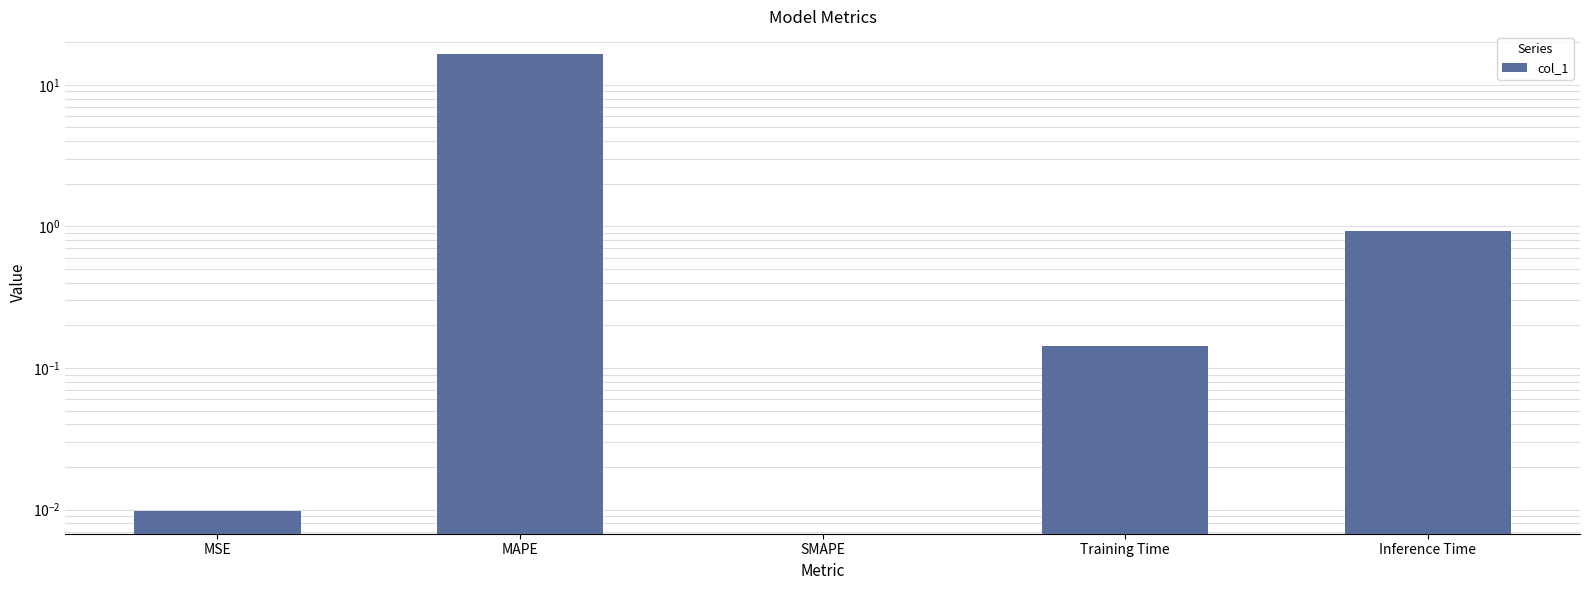

The chart shows a value of 0.2 at Training Time. True or false?

False